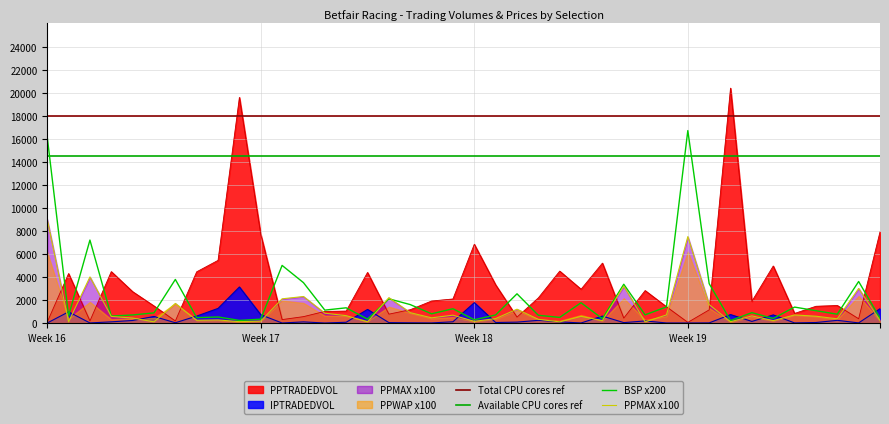

At which label does BSP x200 reach its peak?

Week 19